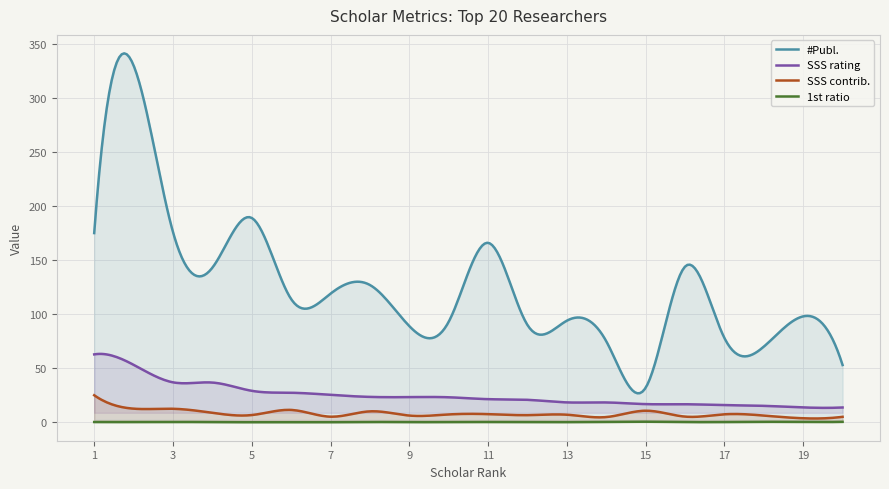

Where is the first local maximum for 1st ratio?

3